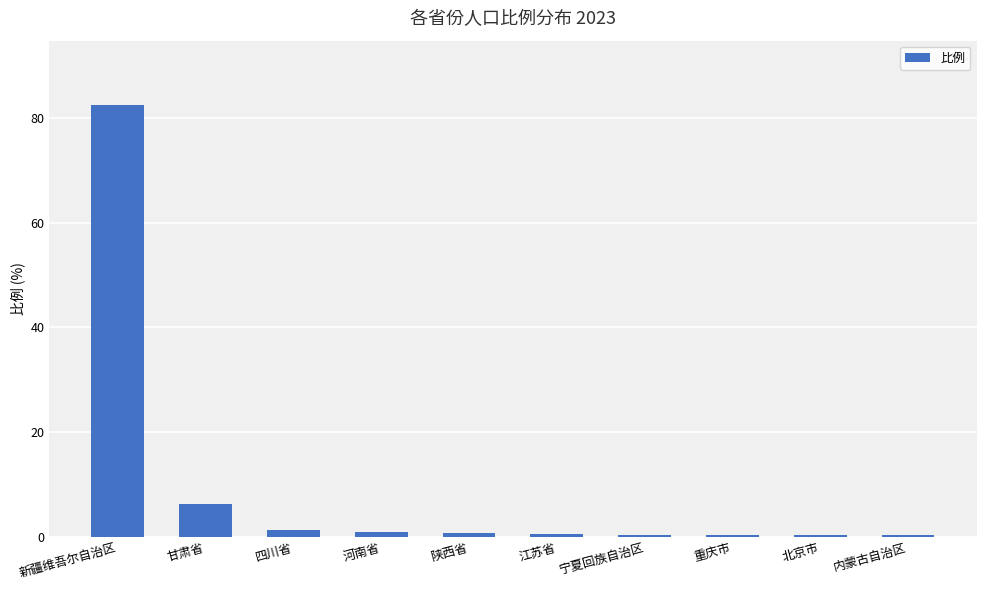

What is the maximum value shown in the chart?

82.4